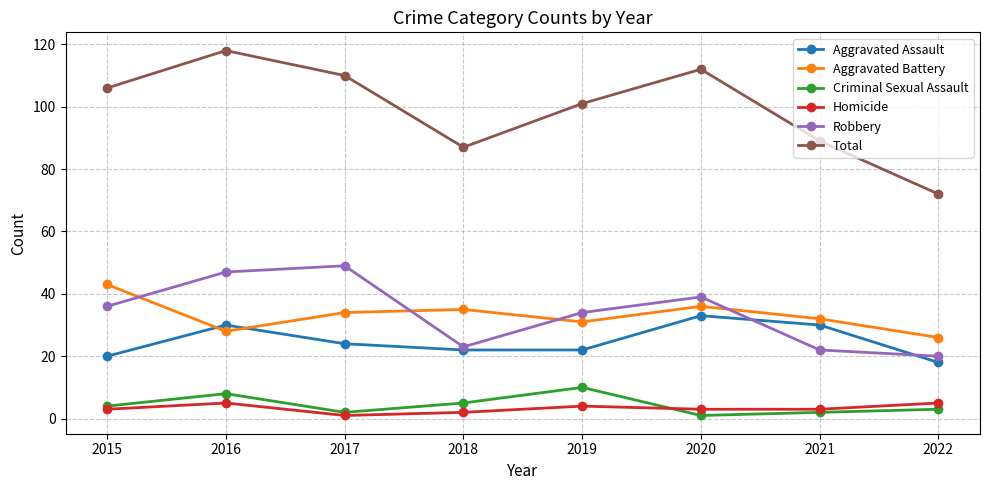

True or false: Homicide and Total cross at least once.

False